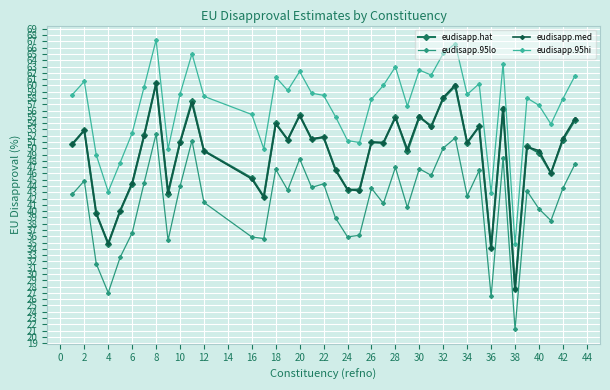

How many distinct data groups are displayed?

4